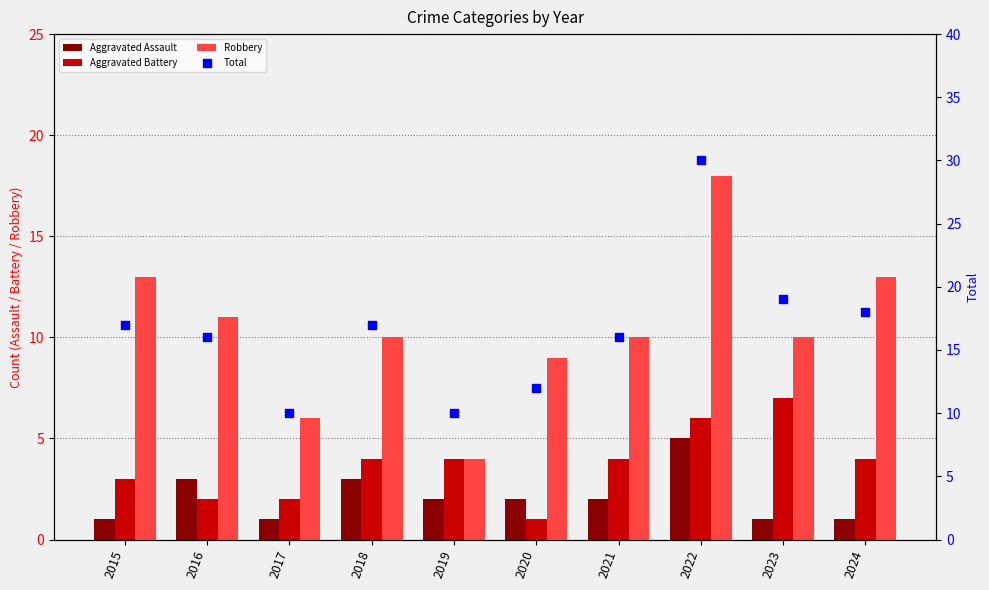

Is the value of Total at 2021 greater than the value of Aggravated Assault at 2024?

Yes